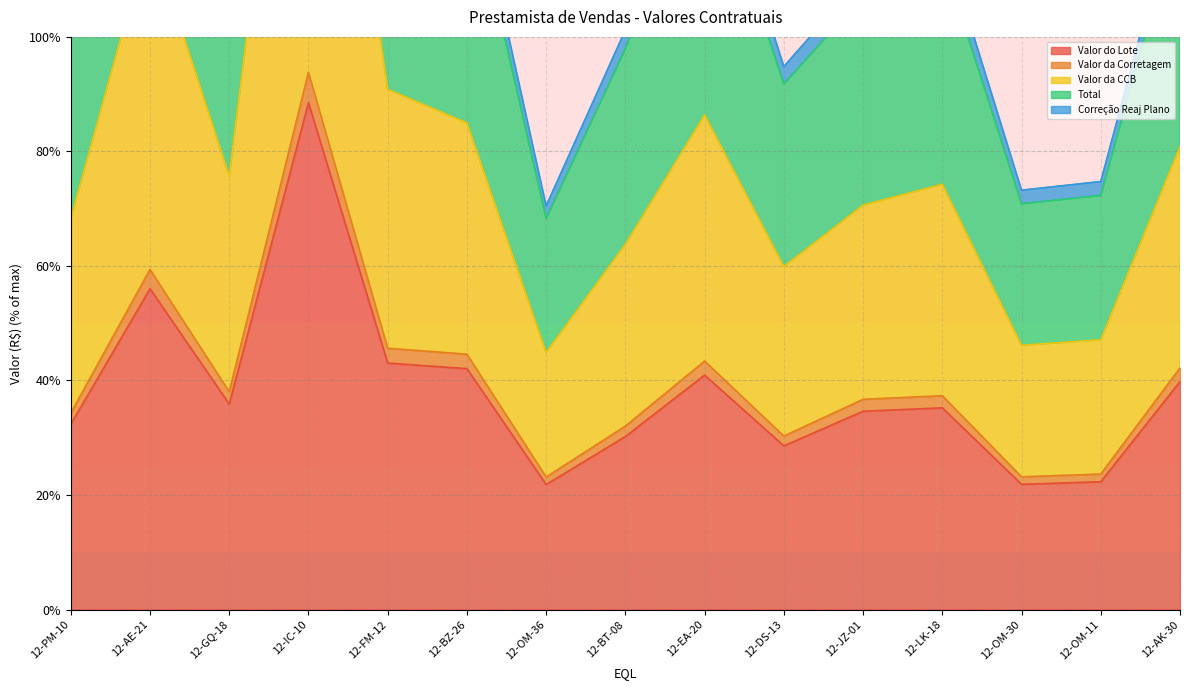

In Valor da Corretagem, how many points are lower than both neighbors (excluding endpoints)?

4